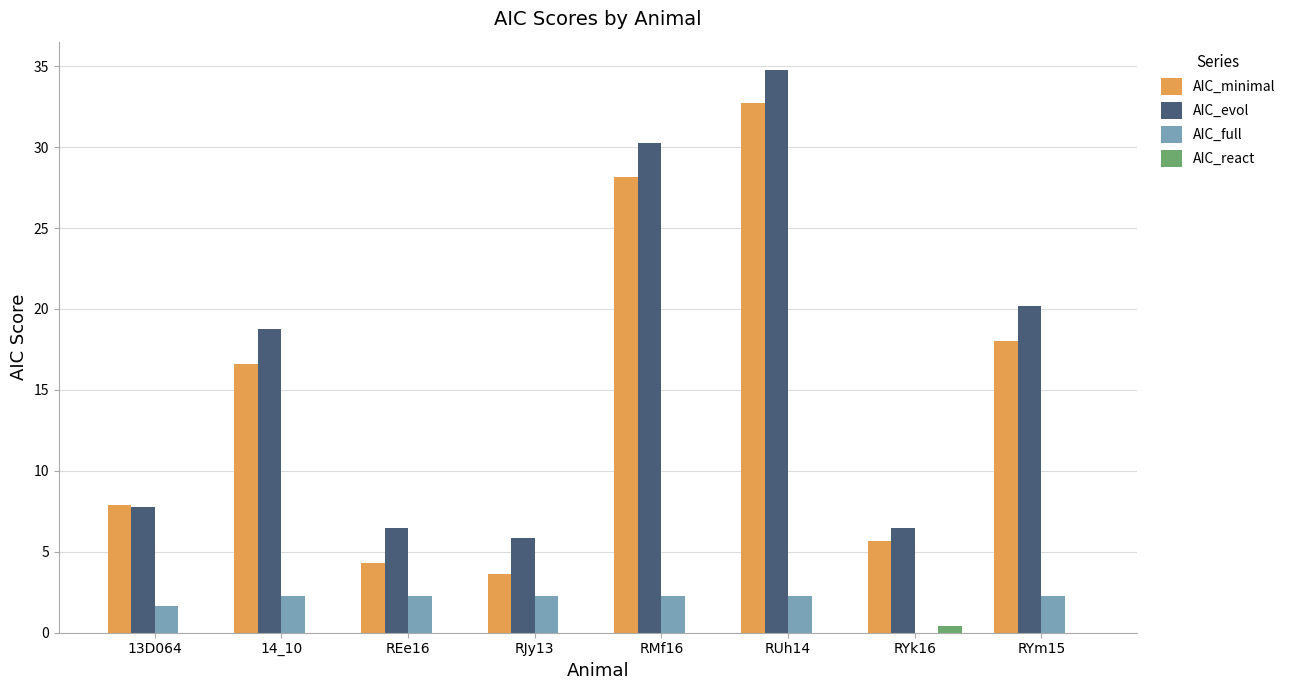

At which category does the chart reach its peak across all series?

RUh14